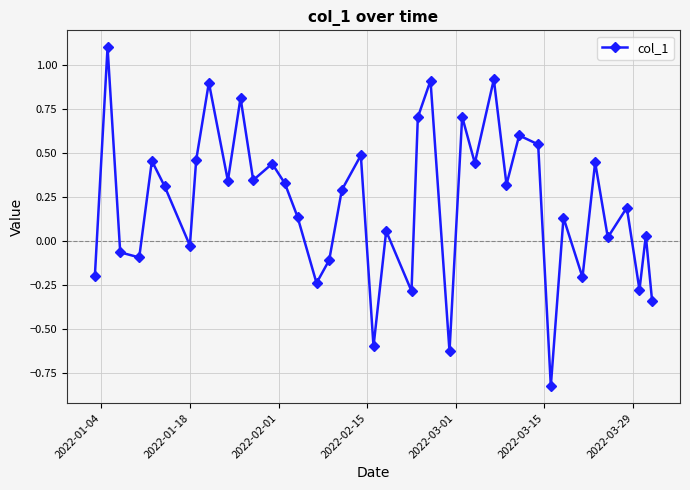

What is the value of the 37th point from the left?

0.2